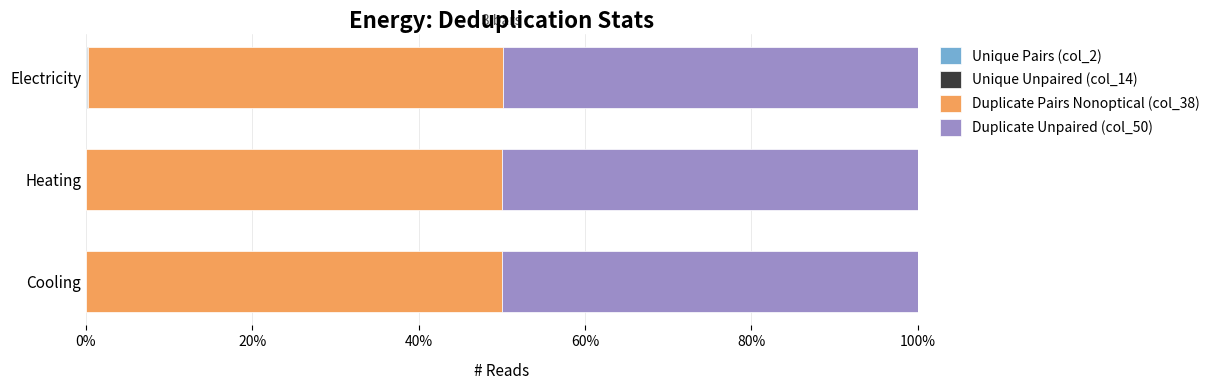

How many categories are shown in the chart?

3